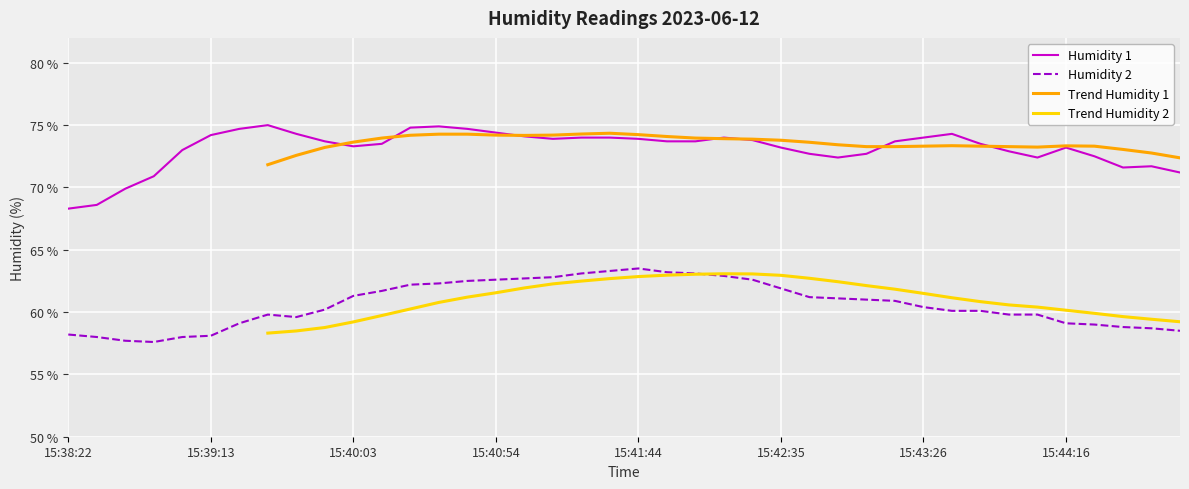

What is the lowest value of the Humidity 1 series?

68.3